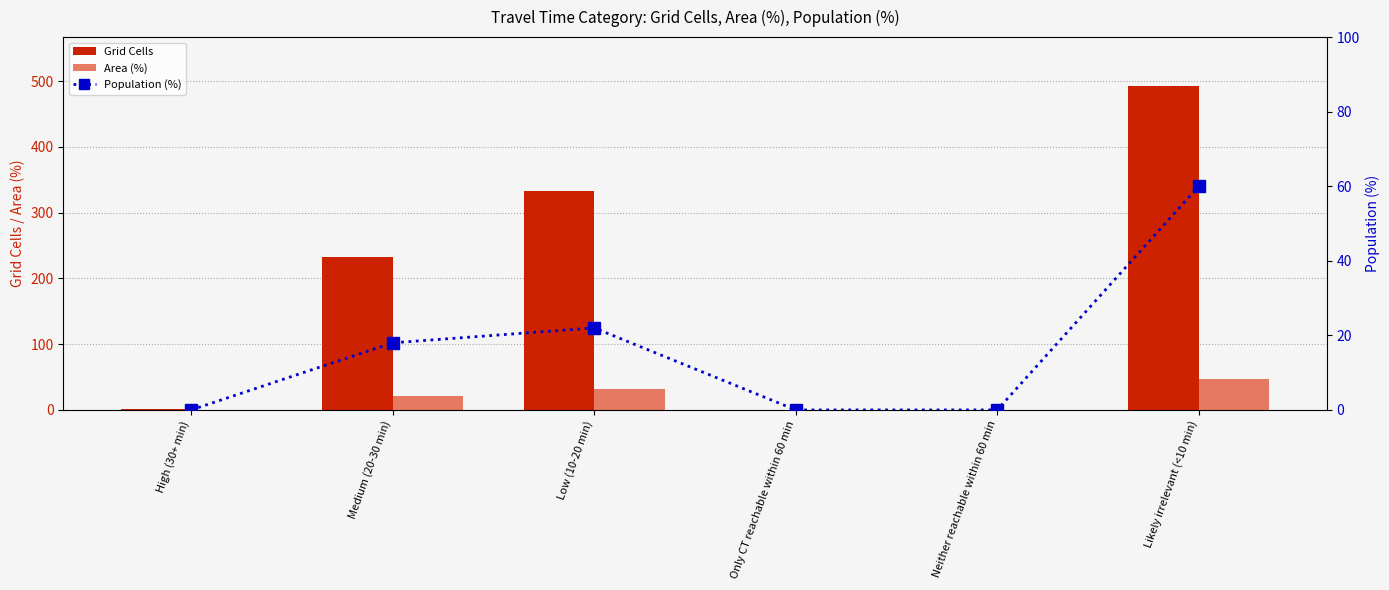

At how many categories does at least one series exceed 140?

3